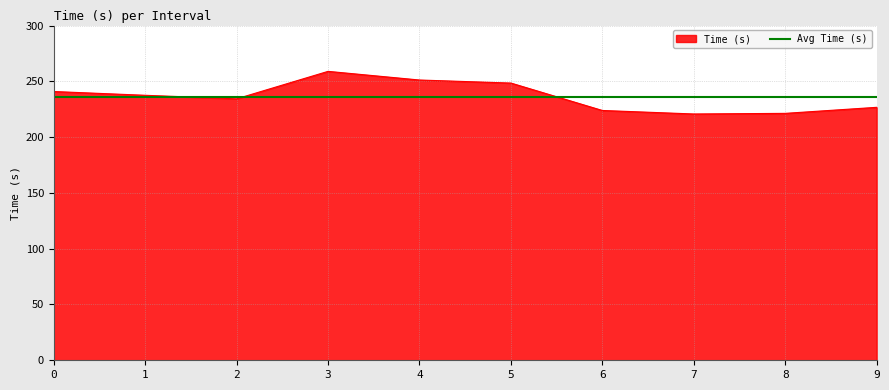

Rank the categories by value from lowest to highest.

7, 8, 6, 9, 2, 1, 0, 5, 4, 3